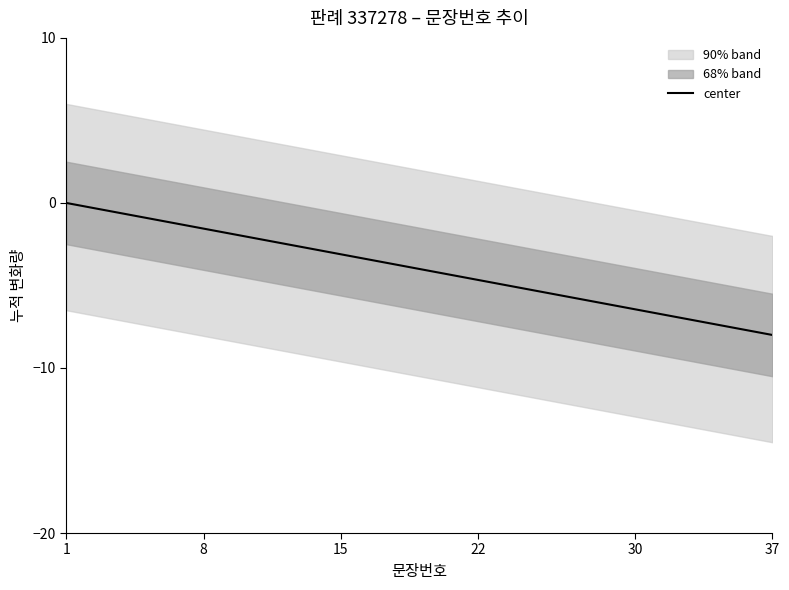

True or false: the data has more than 2 interior local peaks.

False